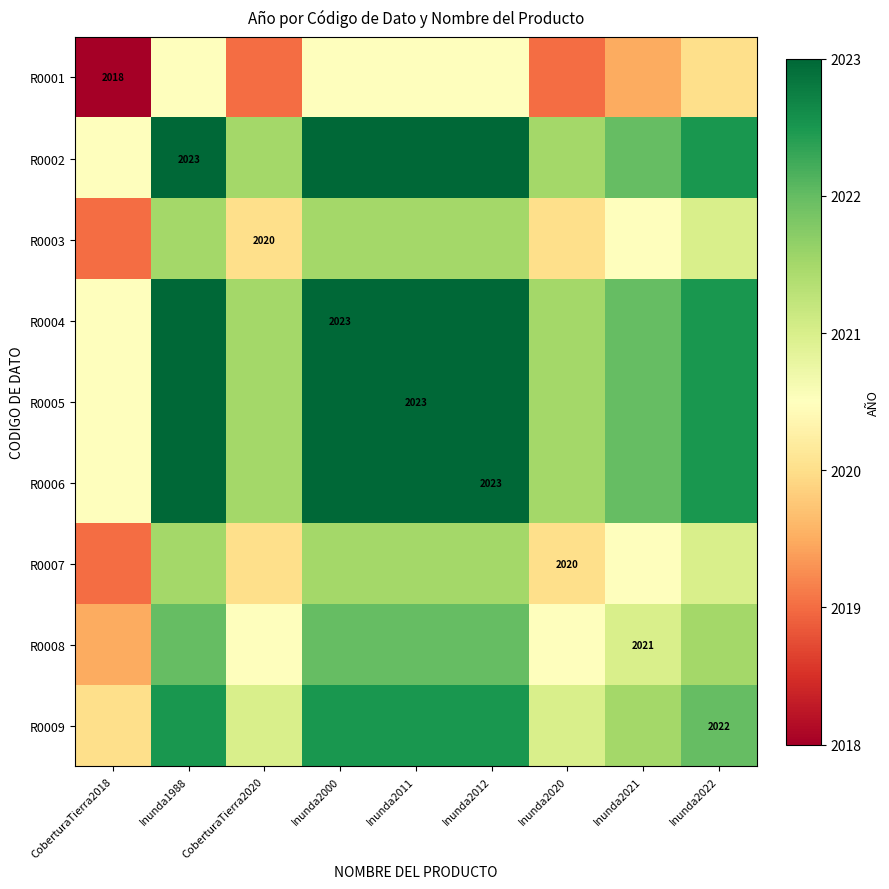

Which series has the widest spread of values?

R0001